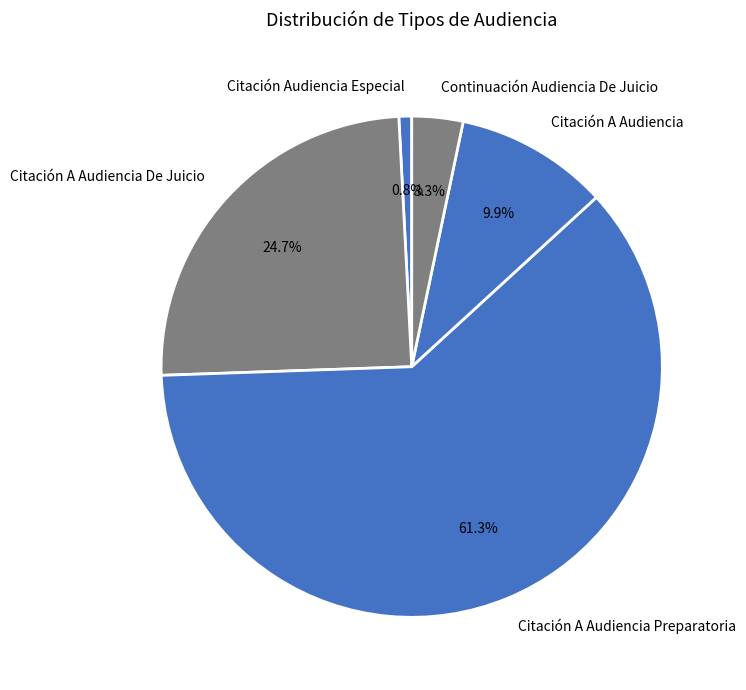

The Citación A Audiencia Preparatoria slice represents 61% of the pie. True or false?

True